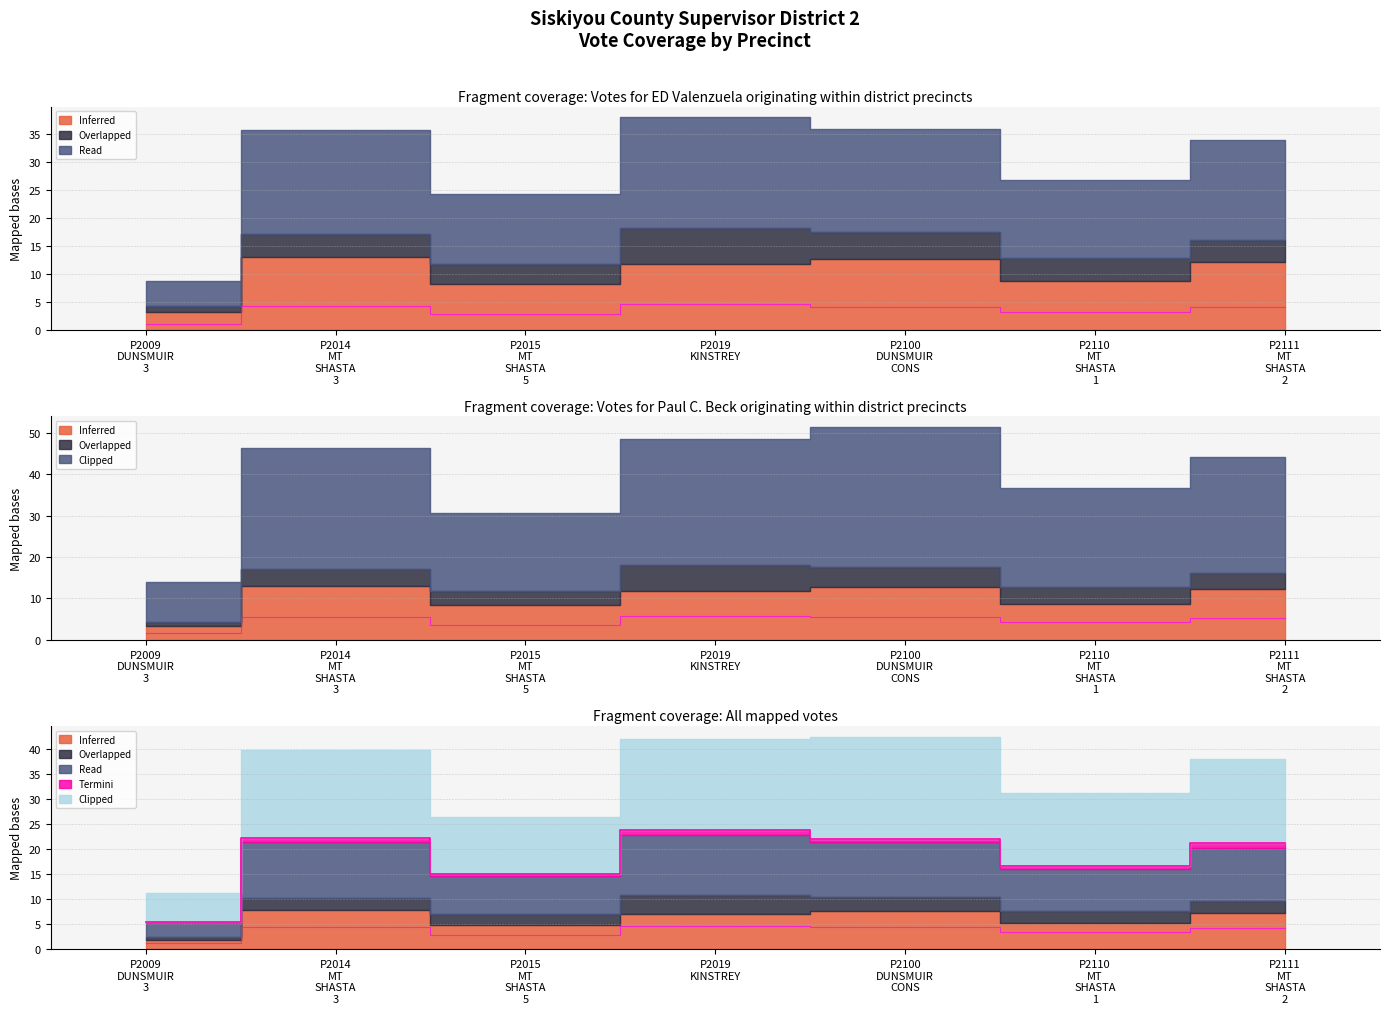

At which category does Clipped (Registered) reach its first local valley?

P2015 MT SHASTA 5